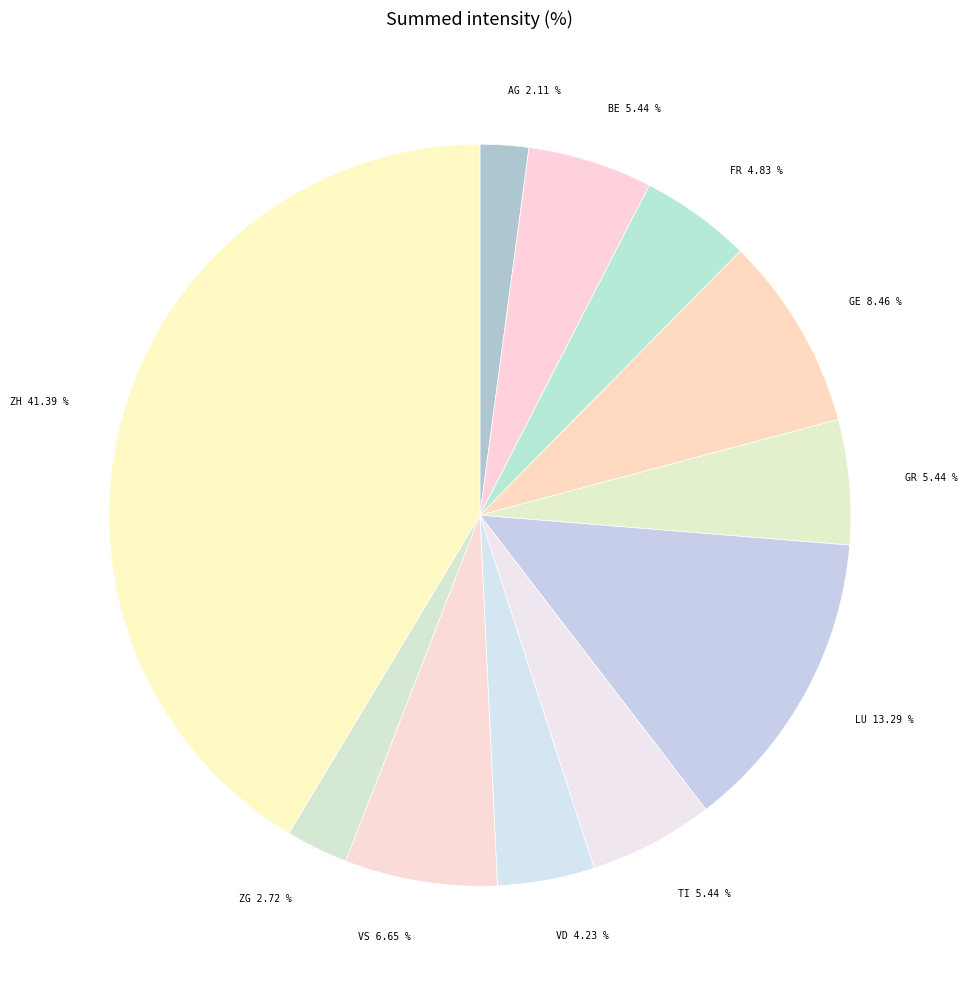

Is there any slice that represents more than half of the pie?

No